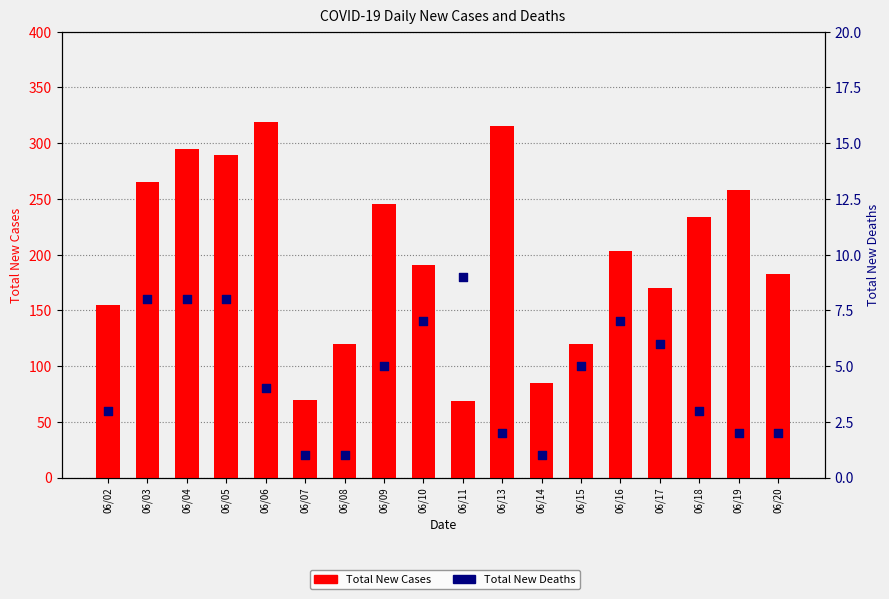

At which category is the sum across all series the highest?

06/06